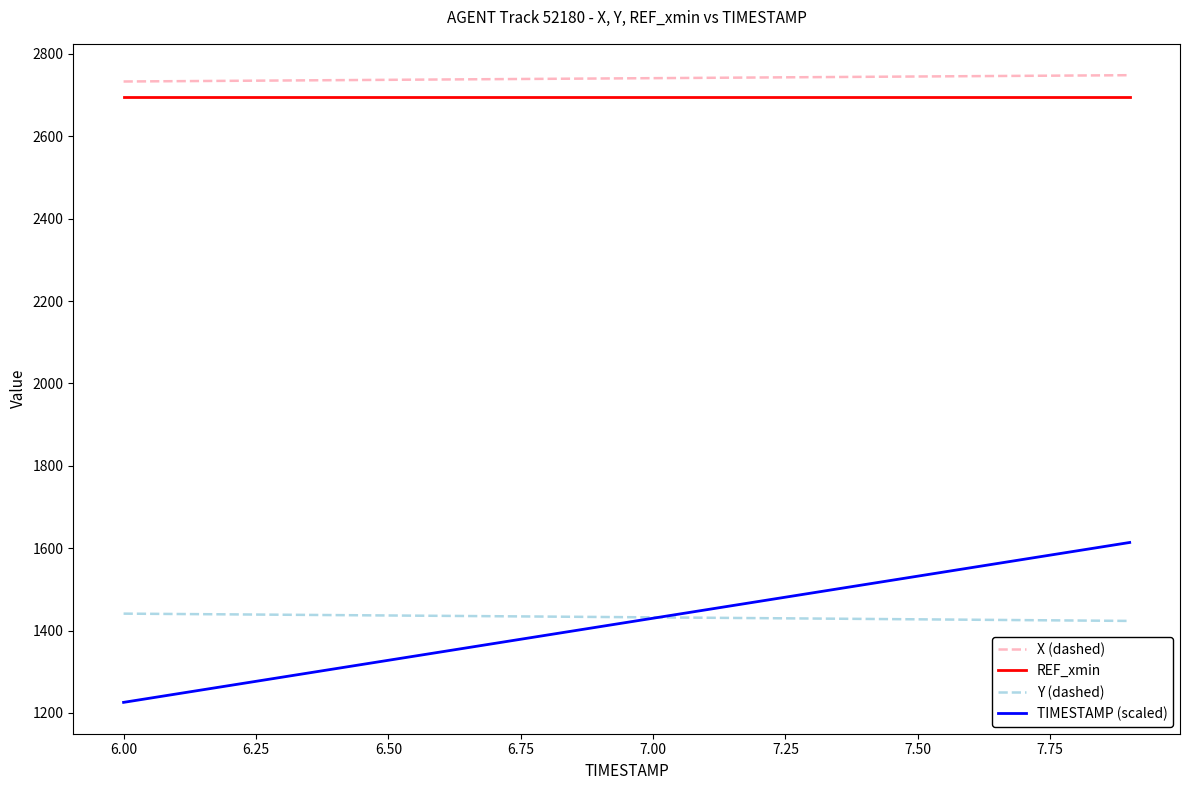

True or false: Y (dashed) and X (dashed) intersect in this chart.

False